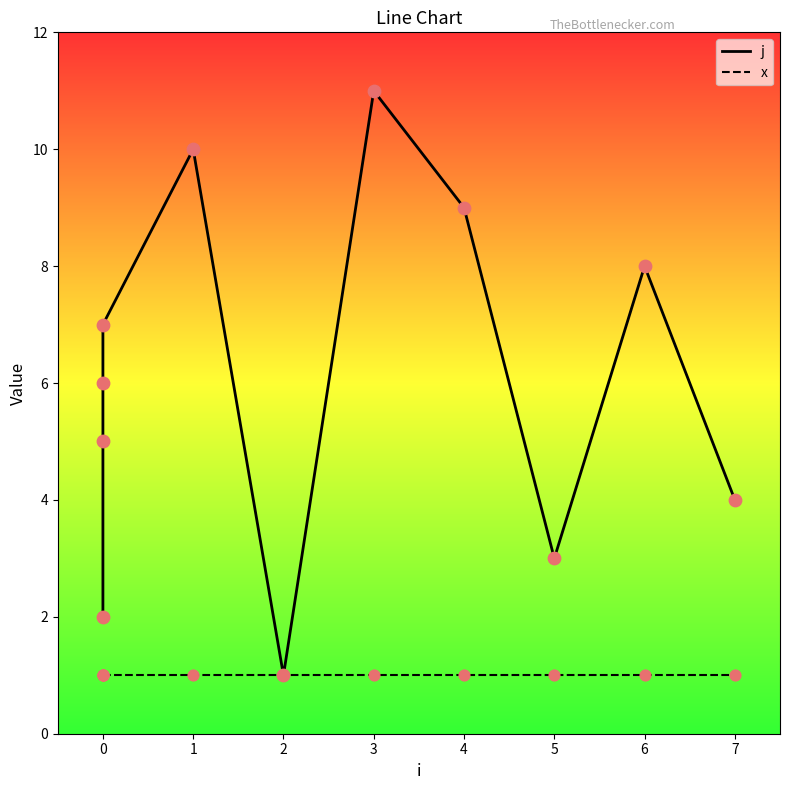

What are all the series names shown in the legend?

j, x